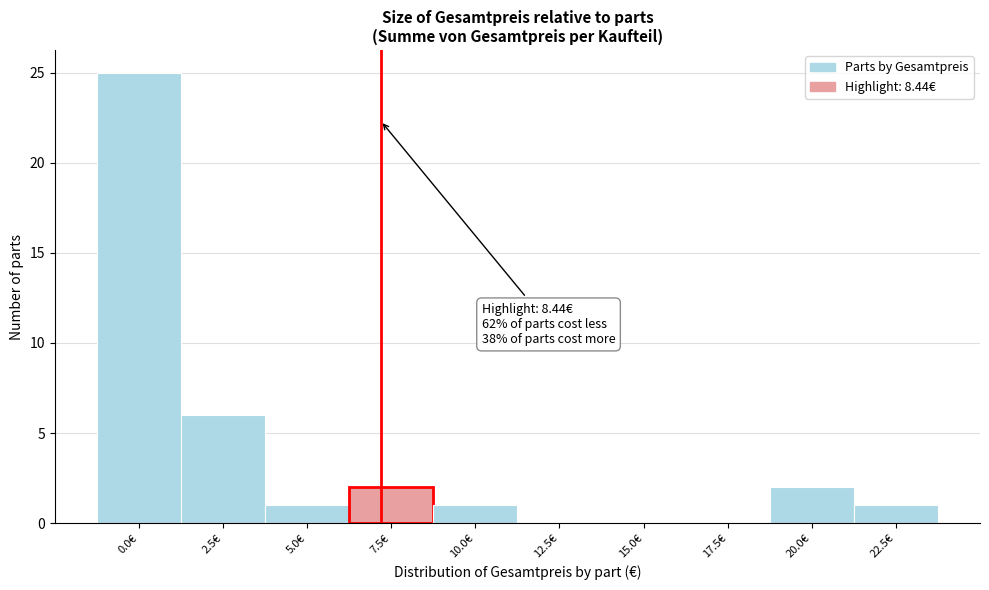

Reading left to right, what are all the values shown in this chart?

0.0€=25	2.5€=6	5.0€=1	7.5€=2	10.0€=1	12.5€=0	15.0€=0	17.5€=0	20.0€=2	22.5€=1